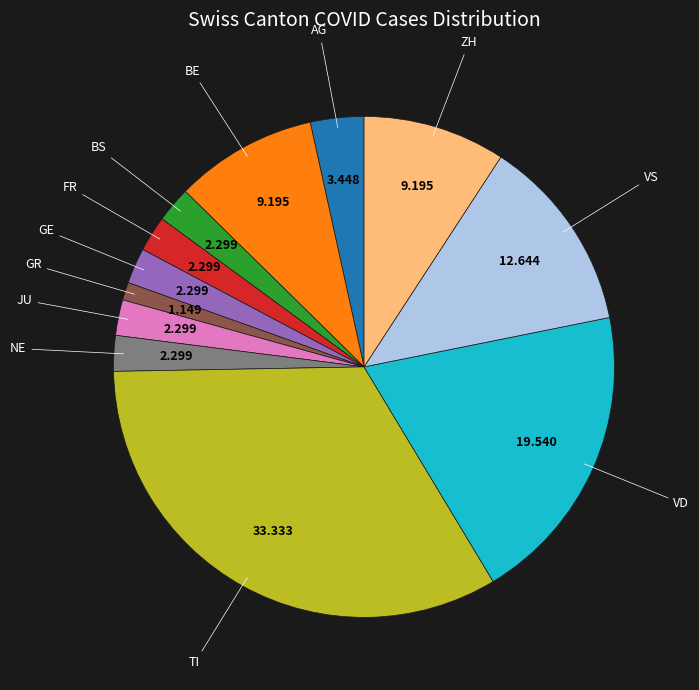

Does any single category account for the majority?

No